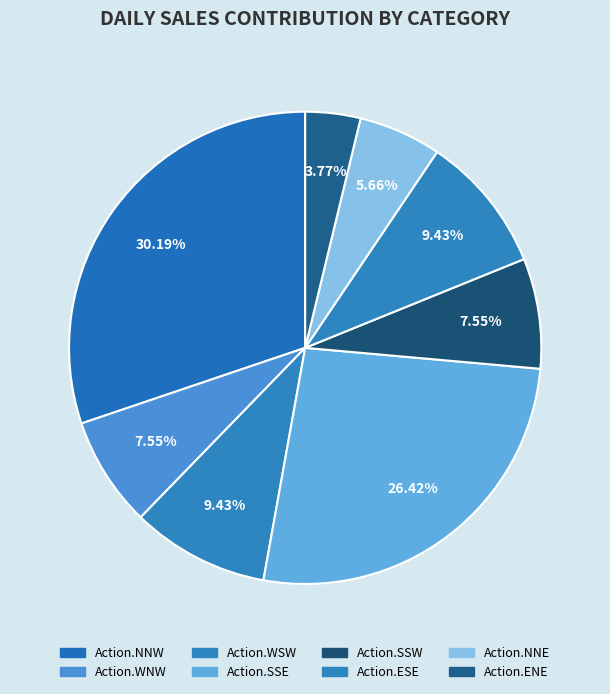

Is it true that Action.WNW is 16% of the pie?

False